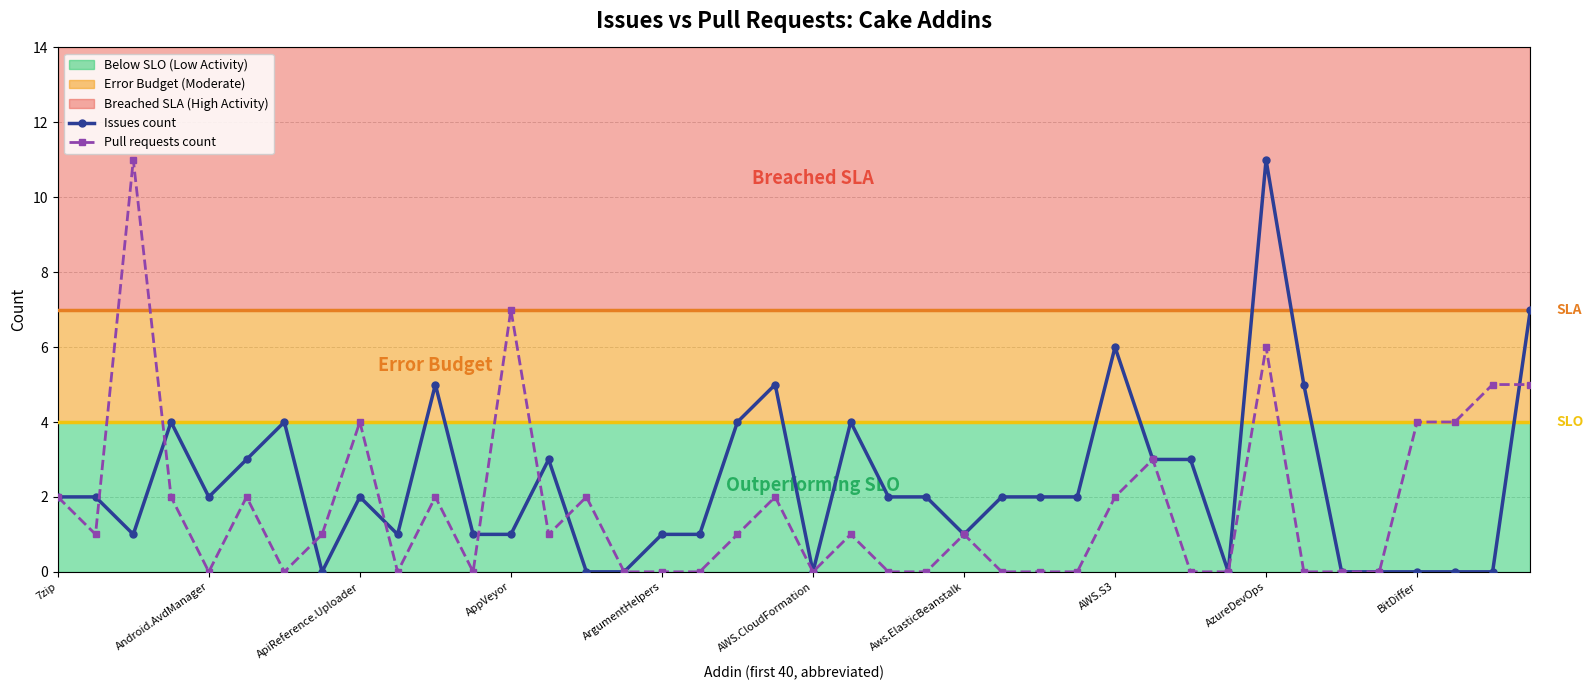

What is the maximum value for Issues count?

11